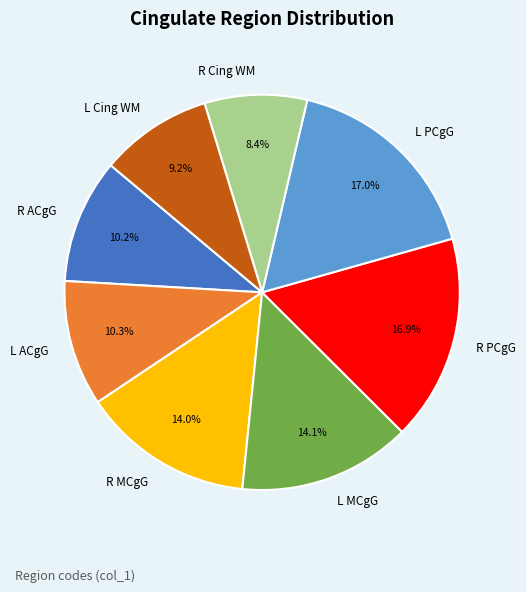

How many segments does this pie chart have?

8